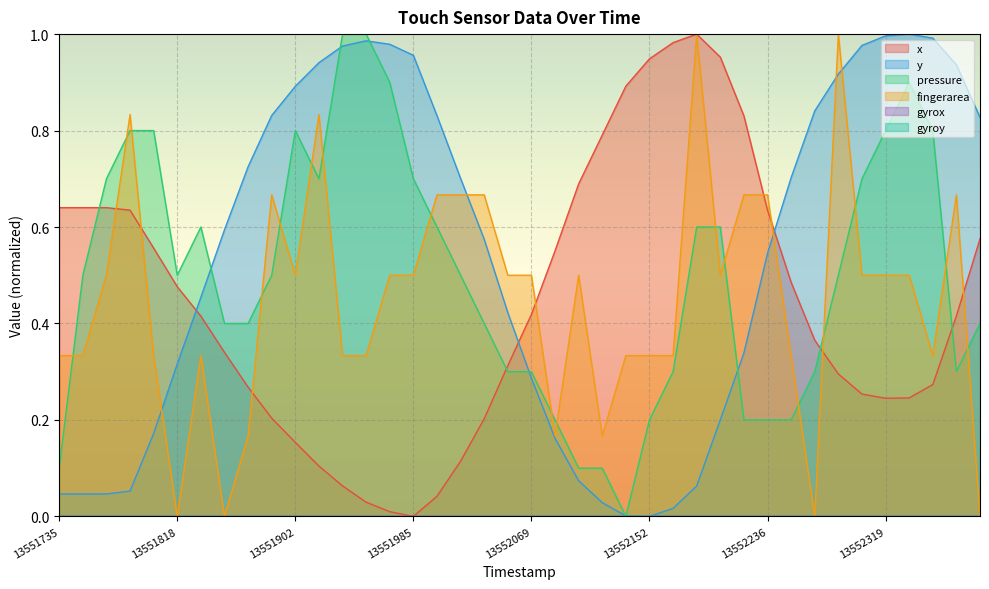

Reading left to right, extract all data points from this chart.

x: 13551735=0.6	13551751=0.6	13551768=0.6	13551785=0.6	13551801=0.6	13551818=0.5	13551835=0.4	13551851=0.3	13551868=0.3	13551885=0.2	13551902=0.2	13551918=0.1	13551935=0.1	13551952=0.0	13551968=0.0	13551985=0.0	13552002=0.0	13552018=0.1	13552035=0.2	13552052=0.3	13552069=0.4	13552085=0.6	13552102=0.7	13552119=0.8	13552135=0.9	13552152=0.9	13552169=1.0	13552186=1.0	13552202=1.0	13552219=0.8	13552236=0.6	13552252=0.5	13552269=0.4	13552286=0.3	13552303=0.3	13552319=0.2	13552336=0.2	13552353=0.3	13552369=0.4	13552386=0.6
y: 13551735=0.0	13551751=0.0	13551768=0.0	13551785=0.1	13551801=0.2	13551818=0.3	13551835=0.5	13551851=0.6	13551868=0.7	13551885=0.8	13551902=0.9	13551918=0.9	13551935=1.0	13551952=1.0	13551968=1.0	13551985=1.0	13552002=0.8	13552018=0.7	13552035=0.6	13552052=0.4	13552069=0.3	13552085=0.2	13552102=0.1	13552119=0.0	13552135=0.0	13552152=0.0	13552169=0.0	13552186=0.1	13552202=0.2	13552219=0.3	13552236=0.5	13552252=0.7	13552269=0.8	13552286=0.9	13552303=1.0	13552319=1.0	13552336=1.0	13552353=1.0	13552369=0.9	13552386=0.8
pressure: 13551735=0.1	13551751=0.5	13551768=0.7	13551785=0.8	13551801=0.8	13551818=0.5	13551835=0.6	13551851=0.4	13551868=0.4	13551885=0.5	13551902=0.8	13551918=0.7	13551935=1.0	13551952=1.0	13551968=0.9	13551985=0.7	13552002=0.6	13552018=0.5	13552035=0.4	13552052=0.3	13552069=0.3	13552085=0.2	13552102=0.1	13552119=0.1	13552135=0.0	13552152=0.2	13552169=0.3	13552186=0.6	13552202=0.6	13552219=0.2	13552236=0.2	13552252=0.2	13552269=0.3	13552286=0.5	13552303=0.7	13552319=0.8	13552336=0.9	13552353=0.8	13552369=0.3	13552386=0.4
fingerarea: 13551735=0.3	13551751=0.3	13551768=0.5	13551785=0.8	13551801=0.3	13551818=0.0	13551835=0.3	13551851=0.0	13551868=0.2	13551885=0.7	13551902=0.5	13551918=0.8	13551935=0.3	13551952=0.3	13551968=0.5	13551985=0.5	13552002=0.7	13552018=0.7	13552035=0.7	13552052=0.5	13552069=0.5	13552085=0.2	13552102=0.5	13552119=0.2	13552135=0.3	13552152=0.3	13552169=0.3	13552186=1.0	13552202=0.5	13552219=0.7	13552236=0.7	13552252=0.3	13552269=0.0	13552286=1.0	13552303=0.5	13552319=0.5	13552336=0.5	13552353=0.3	13552369=0.7	13552386=0.0